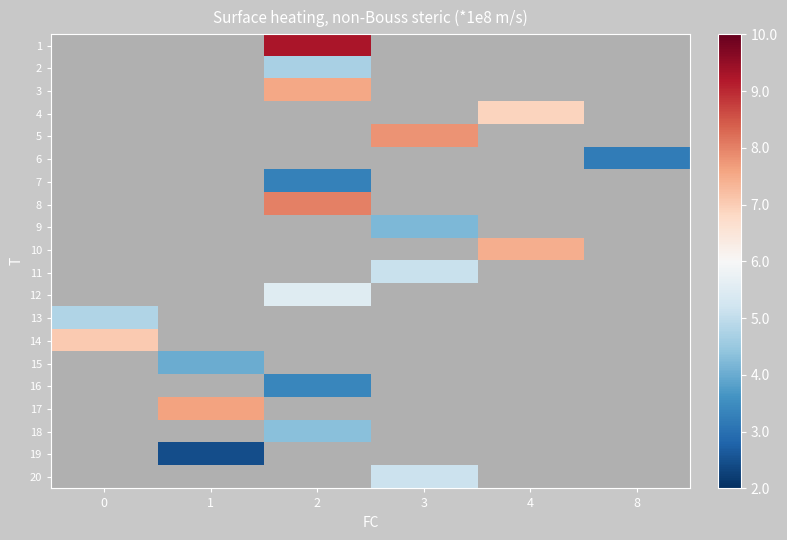

Is the value of 15 at 1 greater than the value of 7 at 2?

Yes